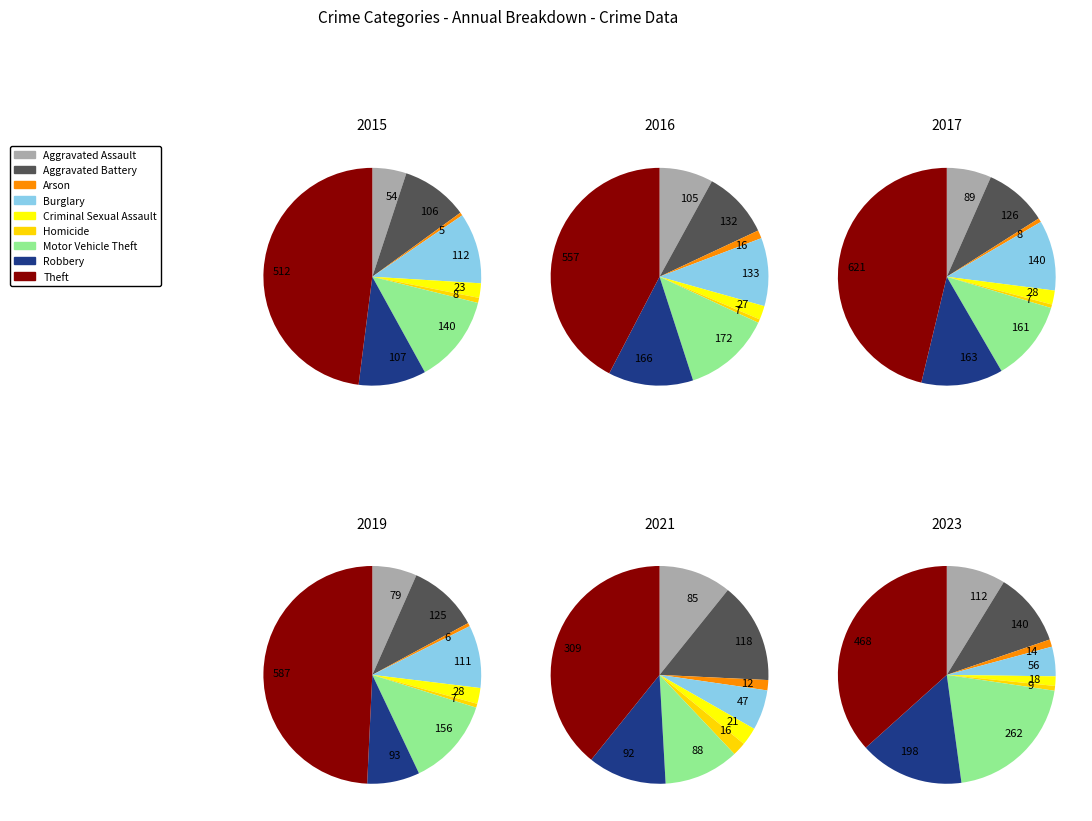

To the nearest percent, what is the combined percentage of Aggravated Battery and Arson?

12%